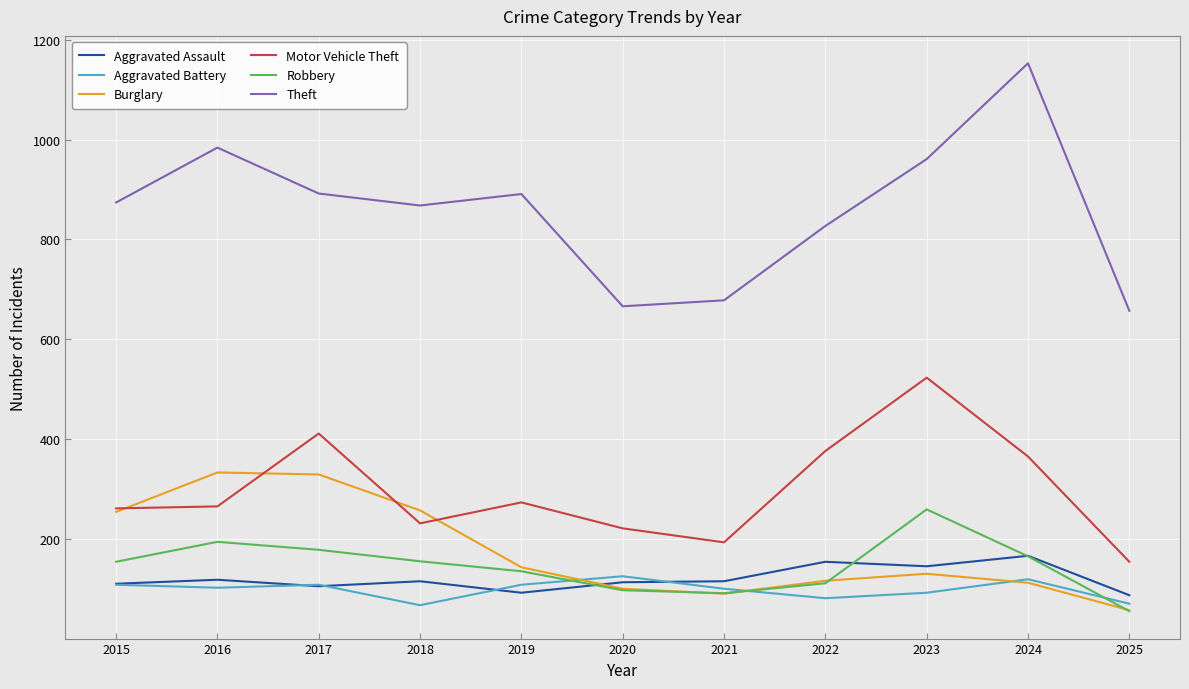

The value of Motor Vehicle Theft at 2016 is 88. True or false?

False